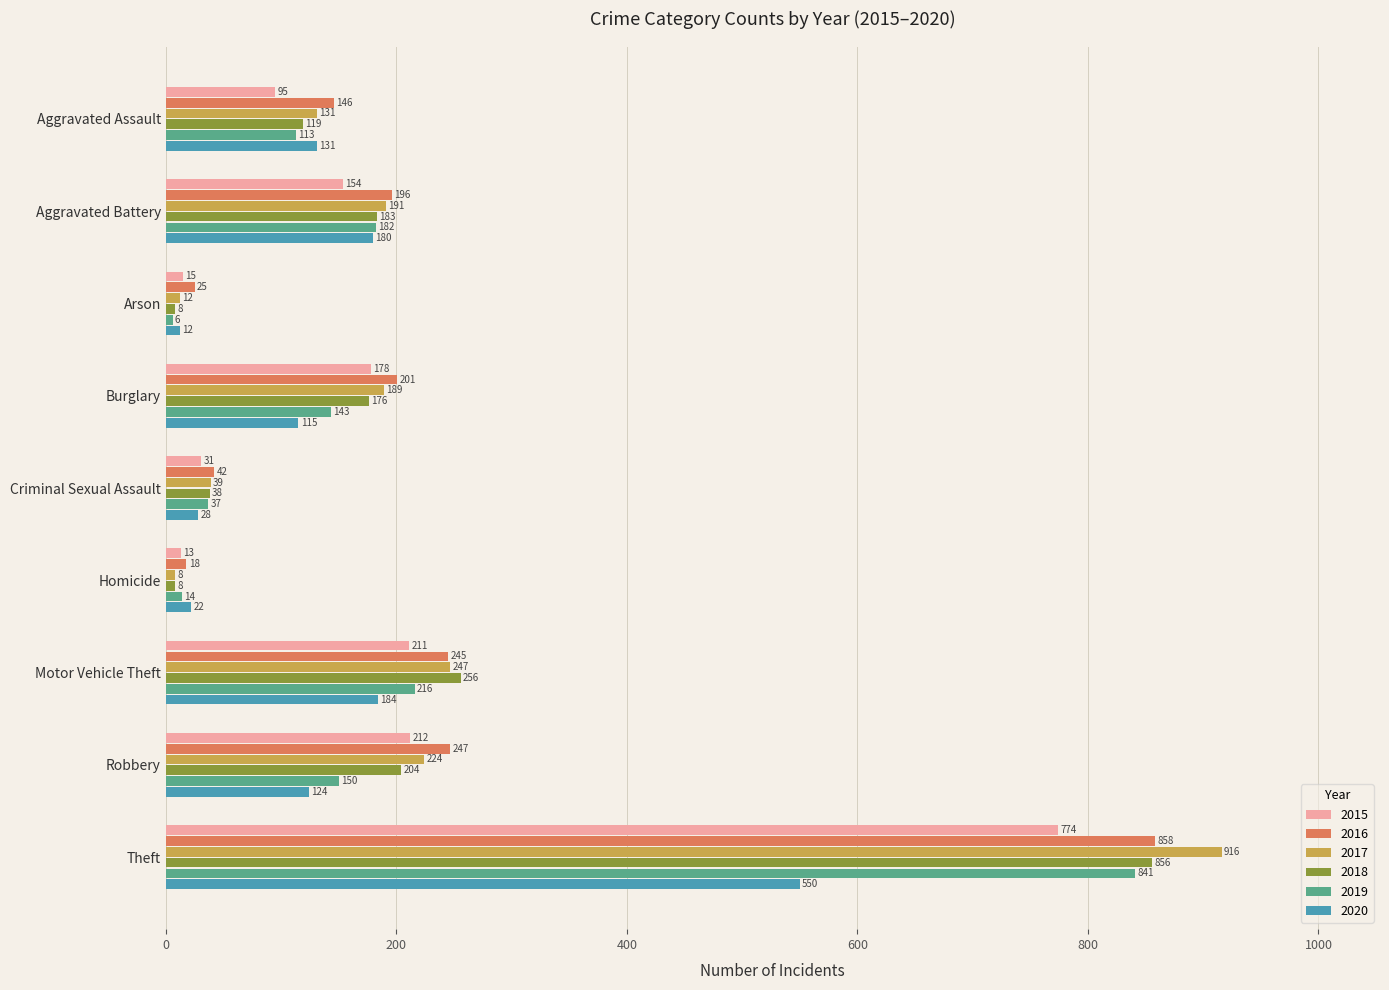

The 2019 series shows 841 at Theft. True or false?

True